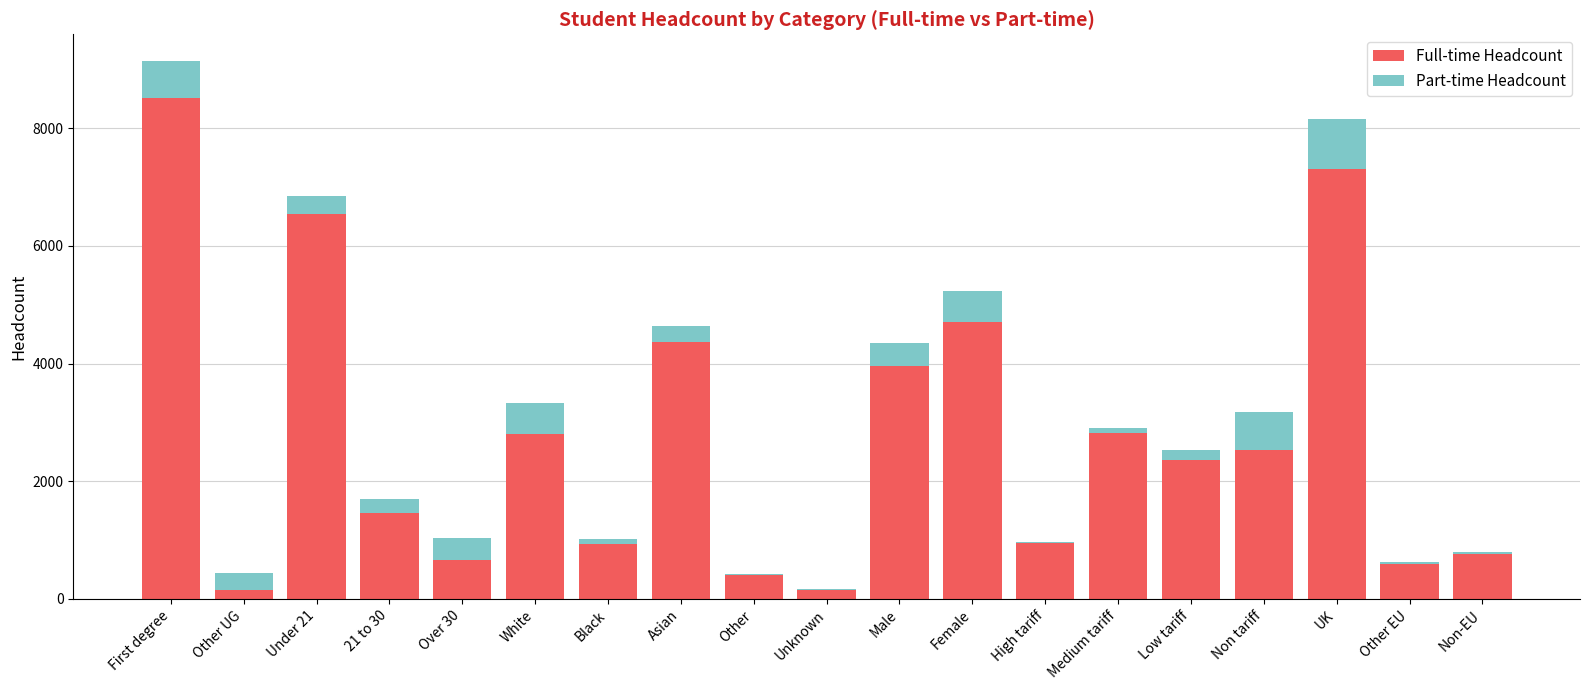

The Full-time Headcount series shows 855 at Medium tariff. True or false?

False